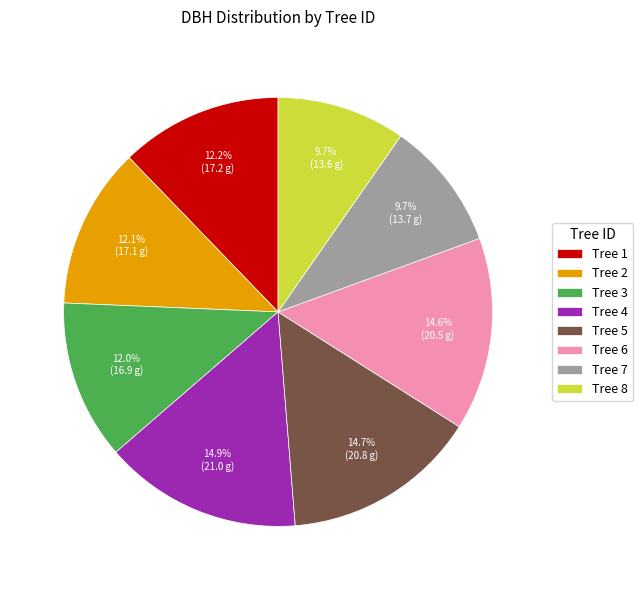

Which has a higher value, Tree 8 or Tree 6?

Tree 6